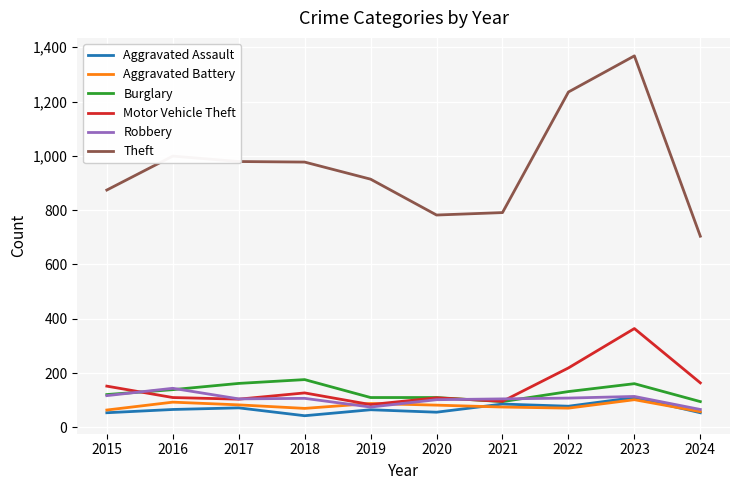

What is the spread (max minus min) of values at 2018?

934